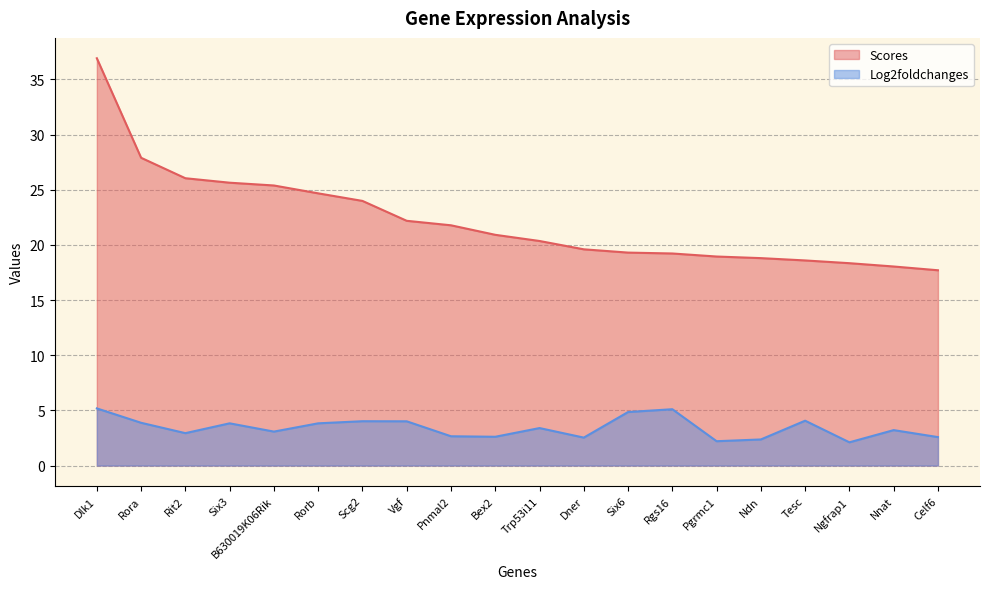

List the labels in order of Scores value, largest first.

Dlk1, Rora, Rit2, Six3, B630019K06Rik, Rorb, Scg2, Vgf, Pnmal2, Bex2, Trp53i11, Dner, Six6, Rgs16, Pgrmc1, Ndn, Tesc, Ngfrap1, Nnat, Celf6